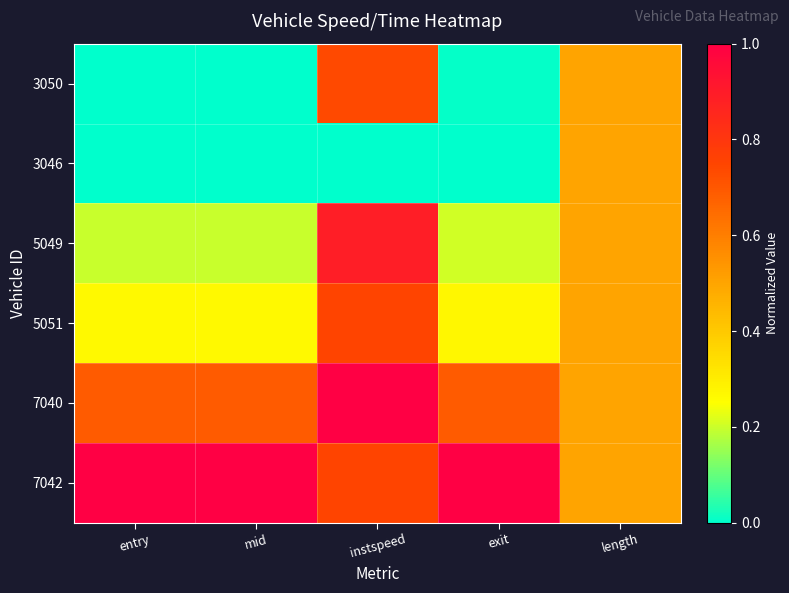

Which series changed the most between entry and exit?

3050